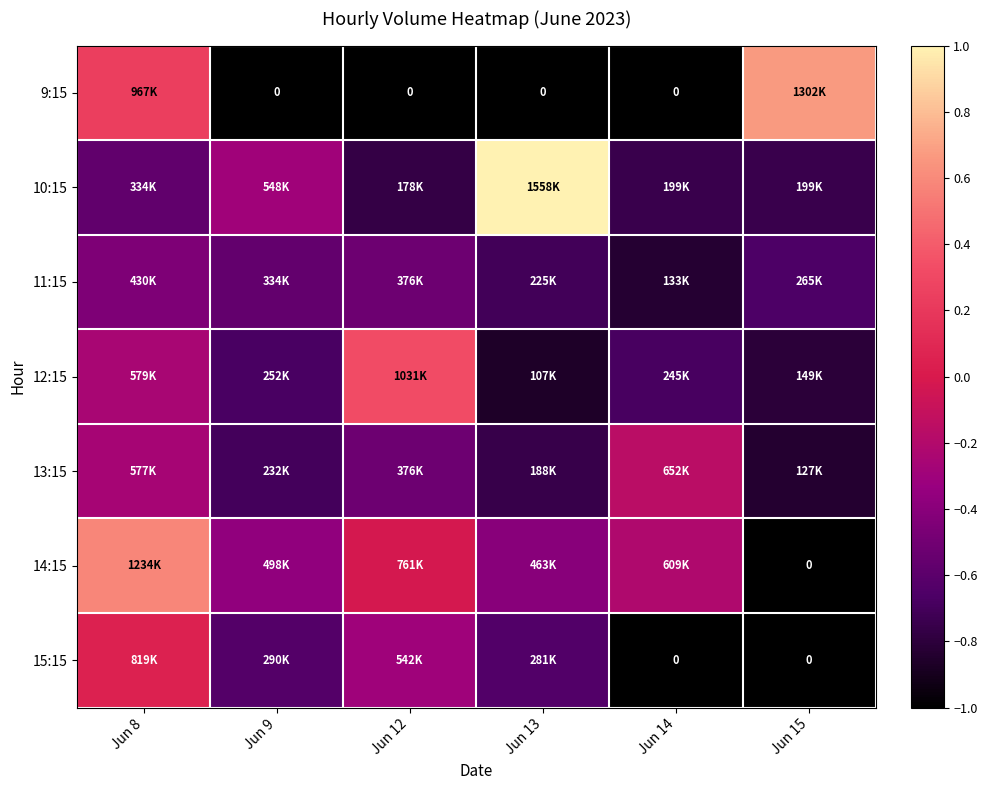

How many data points in 9:15 are above -1?

2